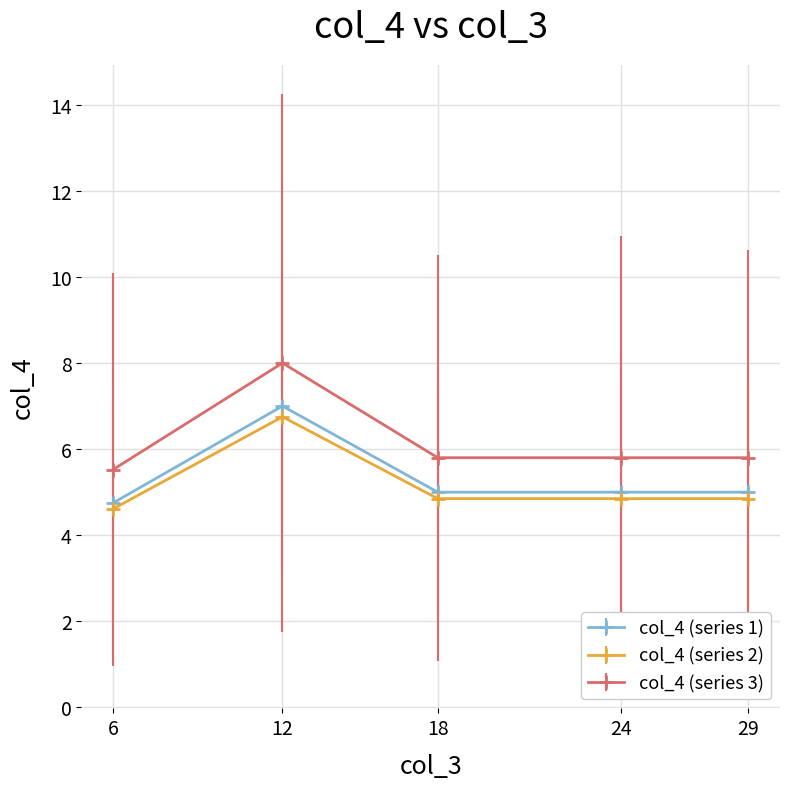

How many lines are shown in the chart?

3